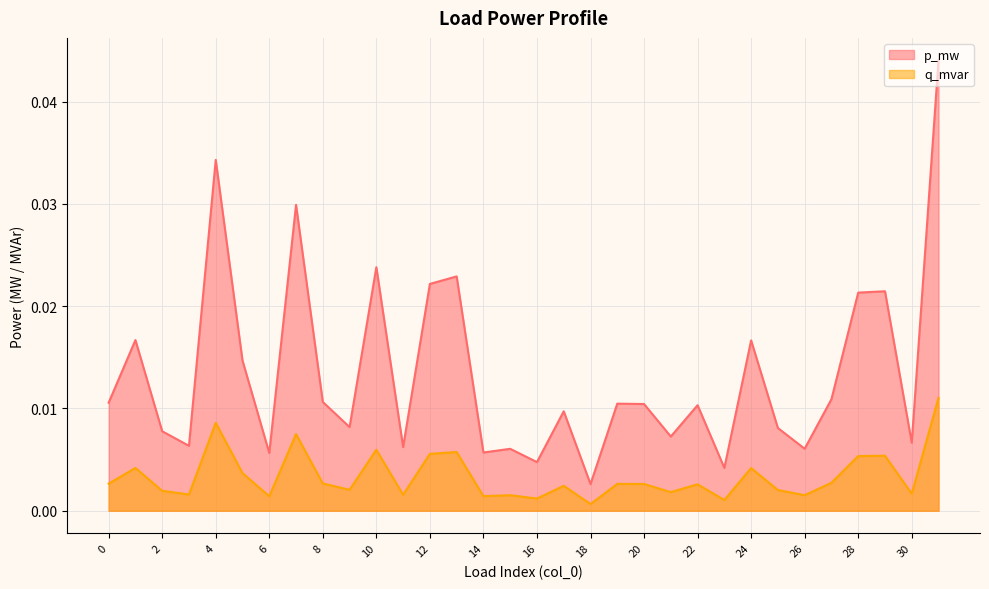

How many lines are shown in the chart?

2